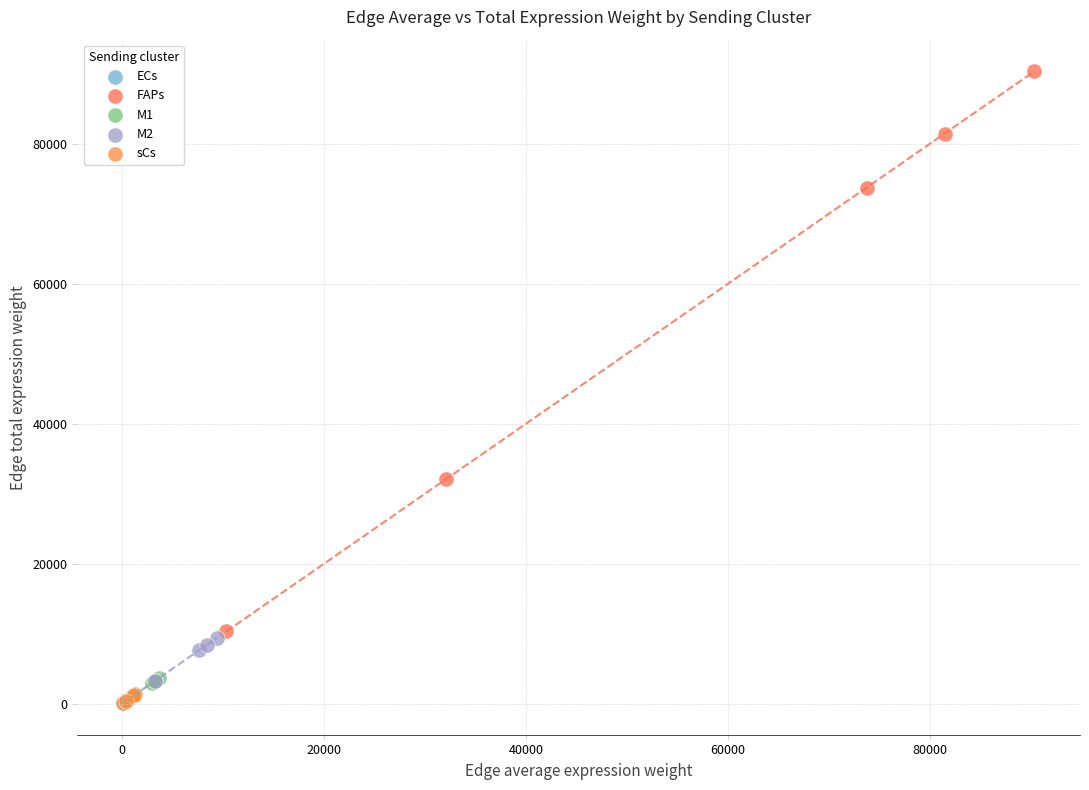

Which series has the widest spread of Y values?

FAPs